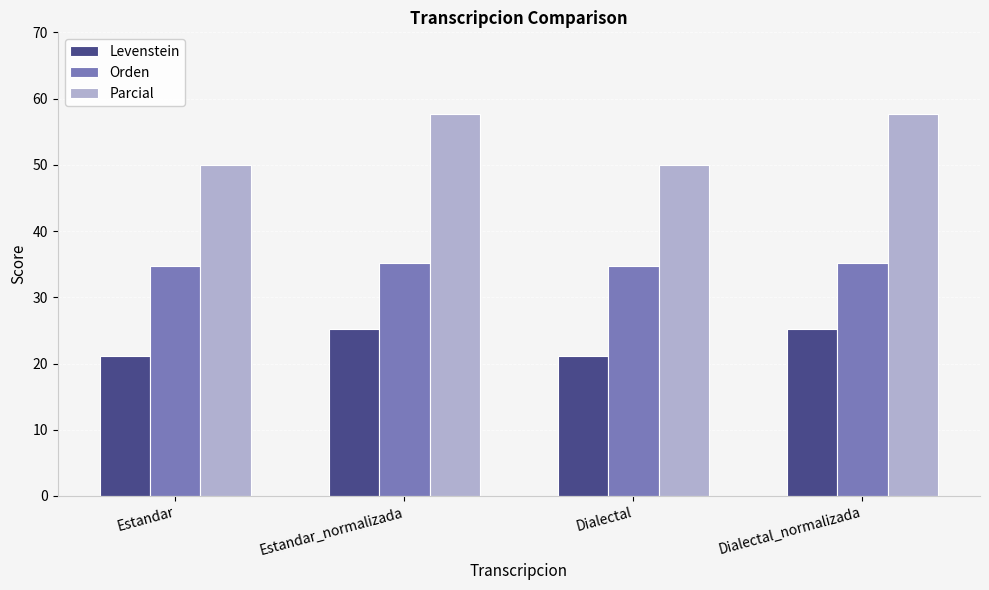

At how many categories does at least one series exceed 22?

4